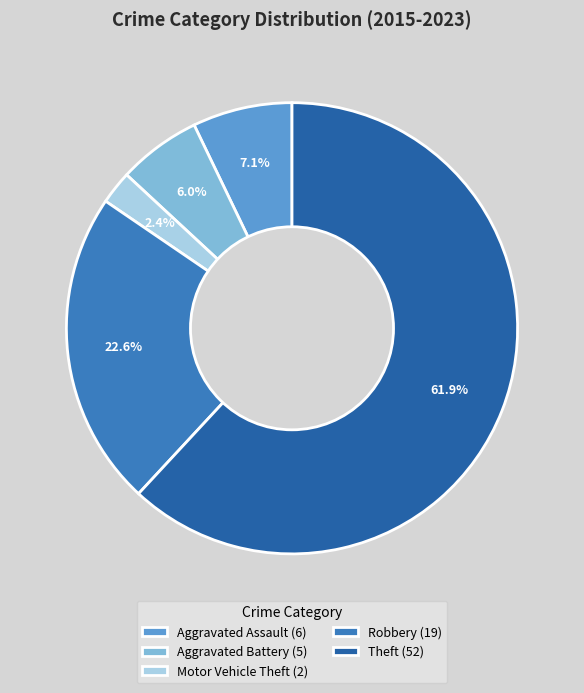

Is it true that Aggravated Assault is 1% of the pie?

False